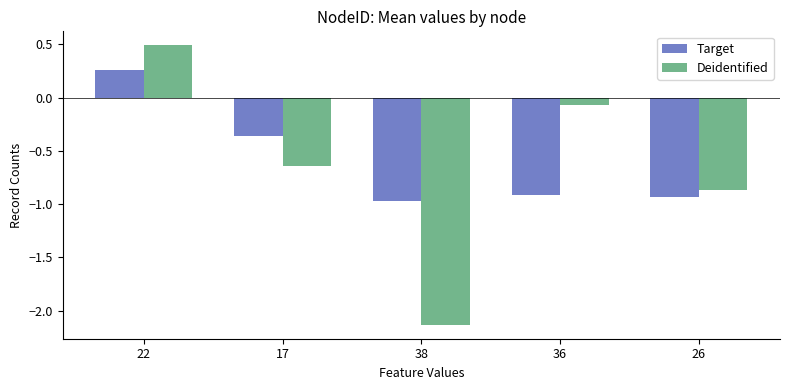

What is the maximum value for Deidentified?

0.5